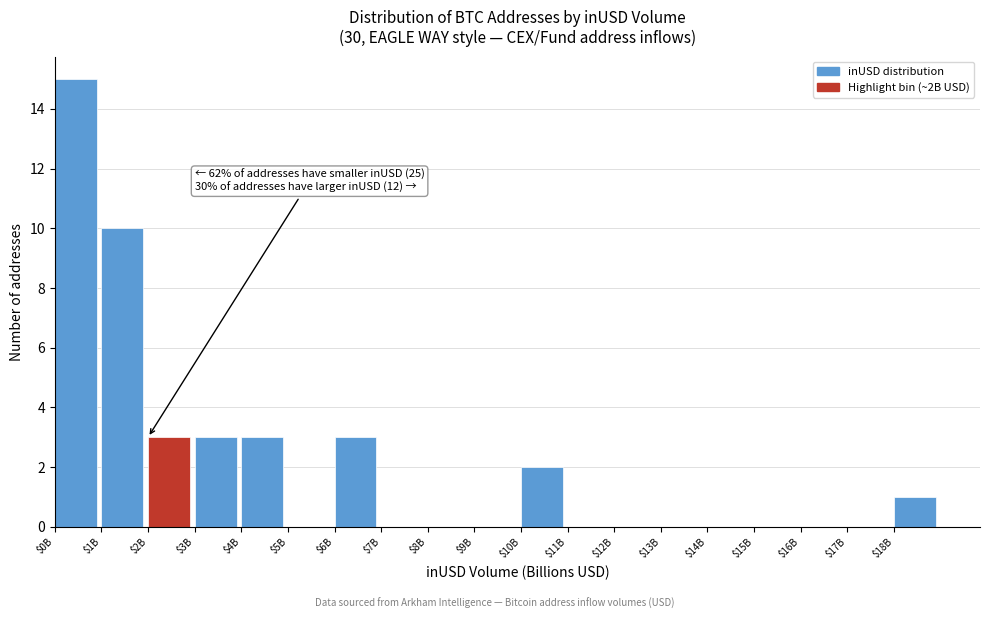

What is the maximum value shown in the chart?

15